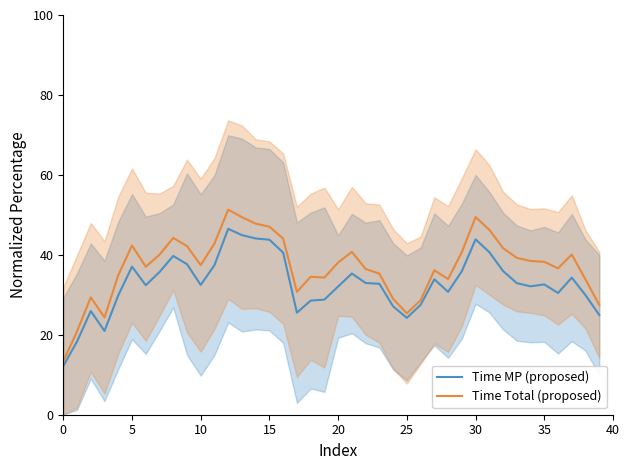

At which category is the sum across all series the highest?

12